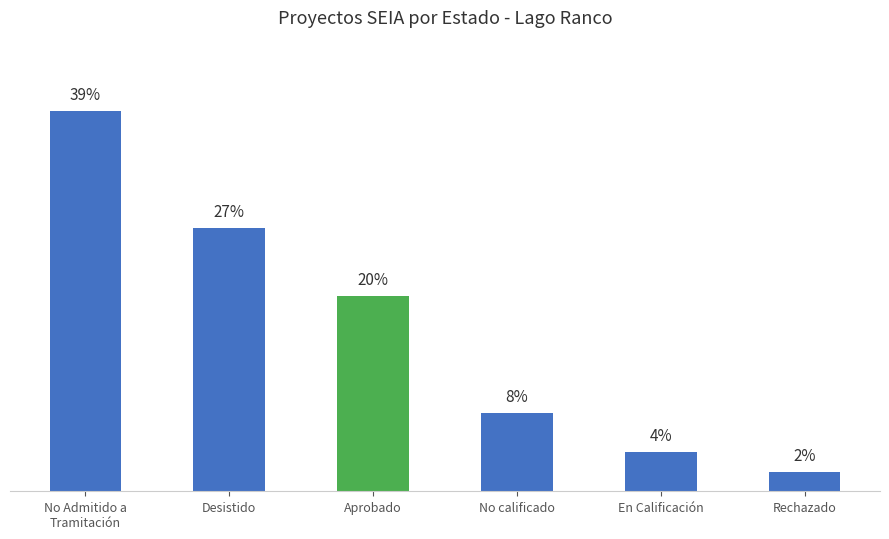

Rank the categories by value from highest to lowest.

No Admitido a
Tramitación, Desistido, Aprobado, No calificado, En Calificación, Rechazado